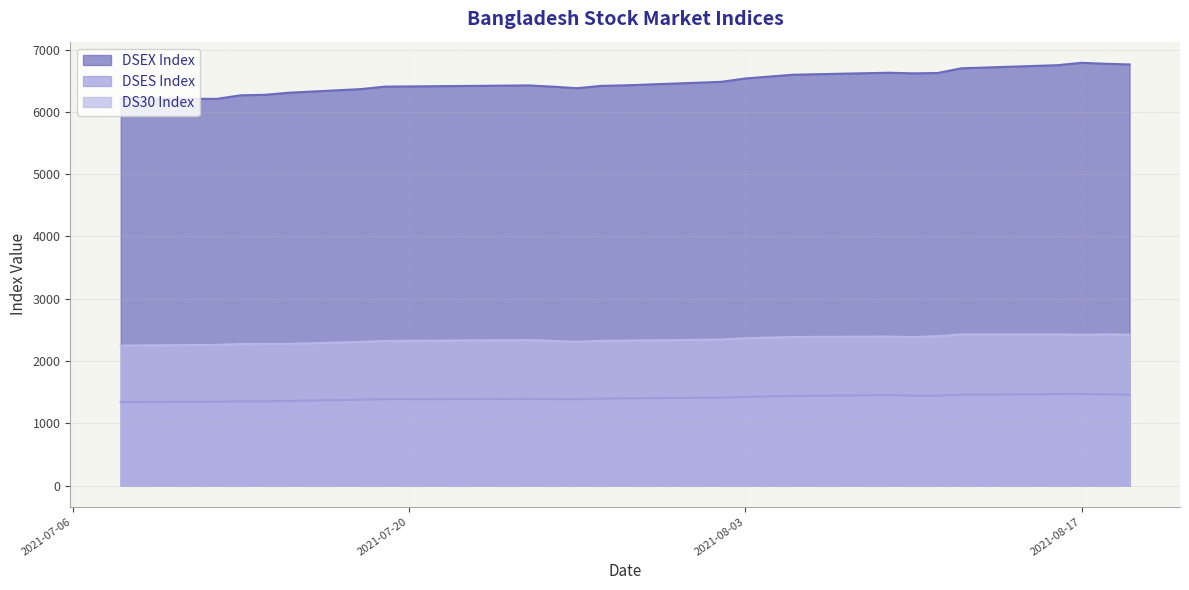

Between 2021-08-19 and 2021-08-09, which series saw the biggest shift?

DSEX Index